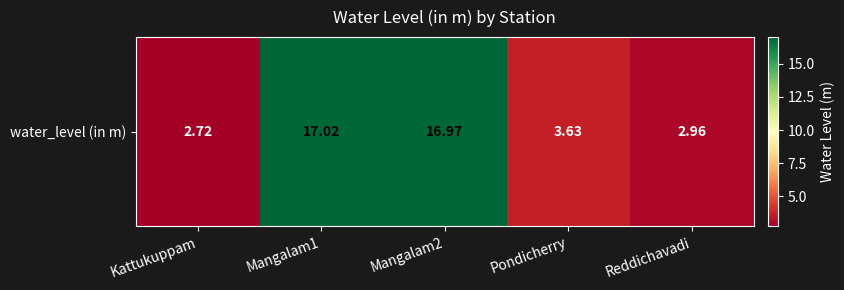

Between Mangalam2 and Mangalam1, which is larger?

Mangalam1